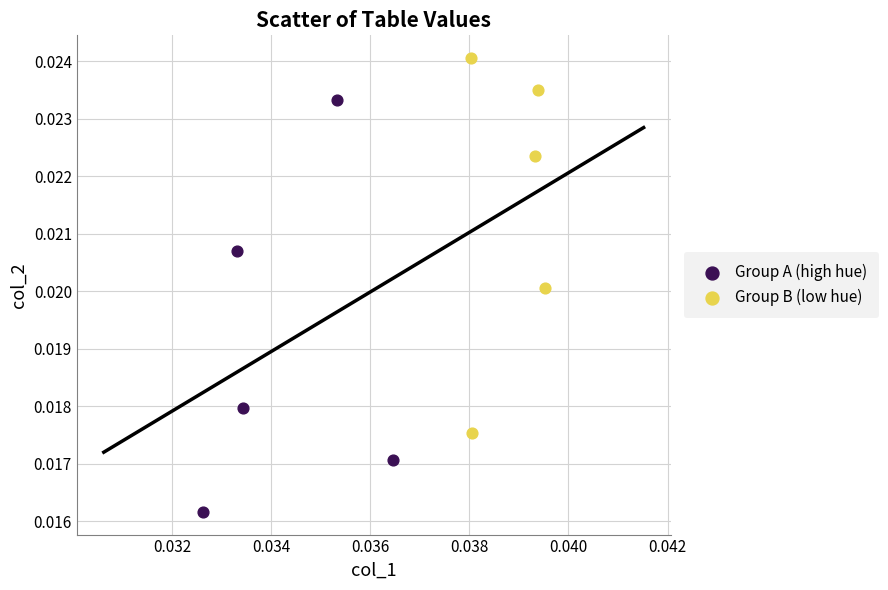

What are all the series names shown in the legend?

Group A (high hue), Group B (low hue)